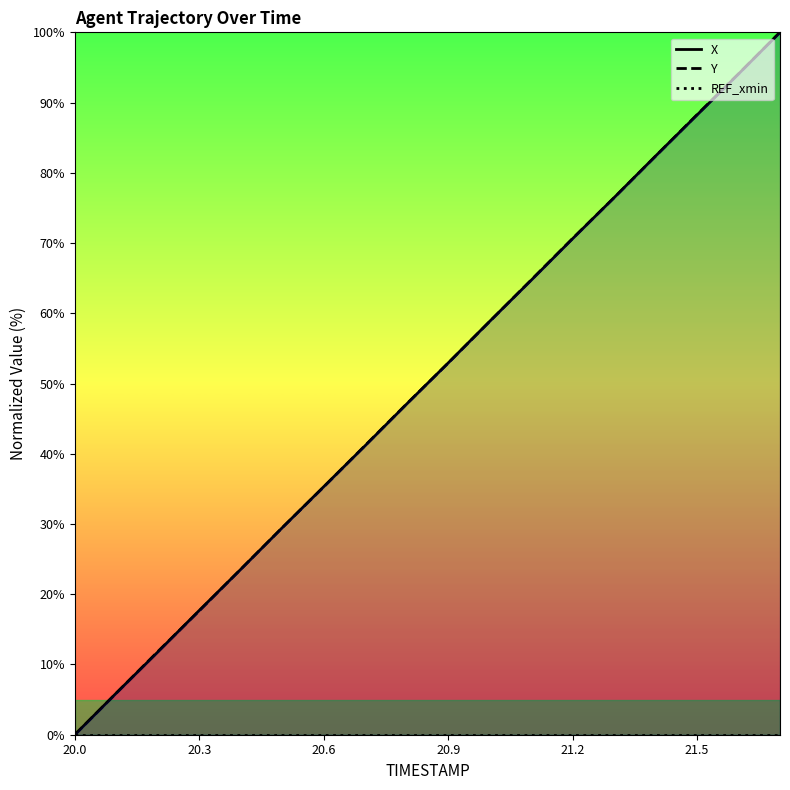

What is the difference between the maximum and minimum values in the Y series?

100.0